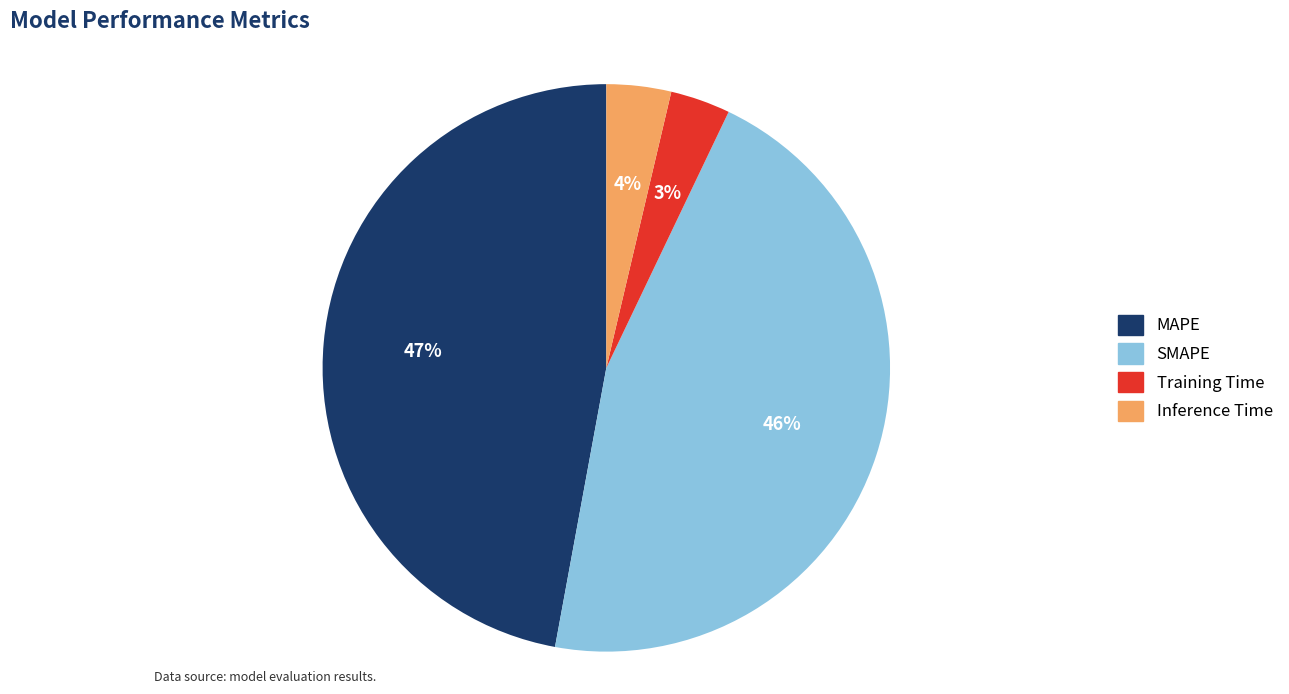

Is the sum of Training Time and SMAPE greater than half?

No